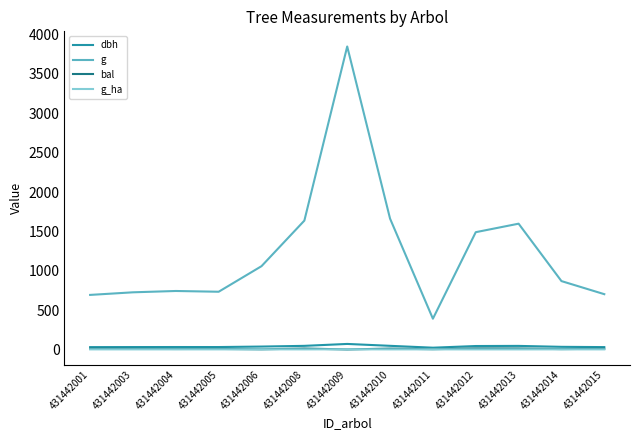

True or false: dbh has a value of 30.4 at 431442003.

True